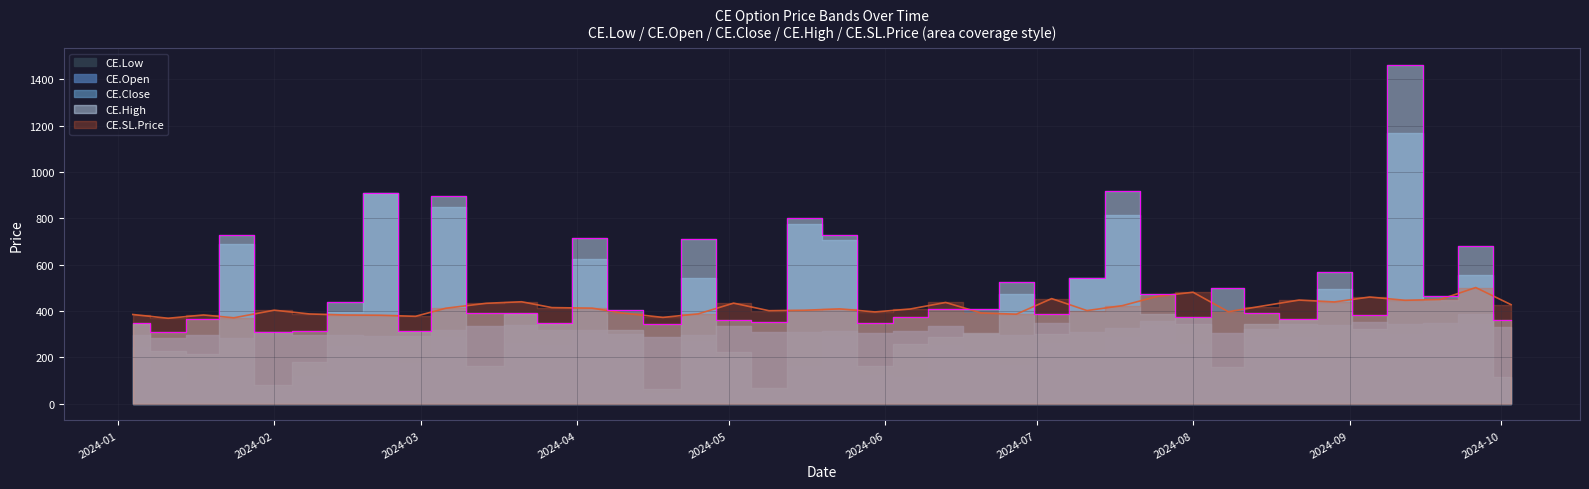

Is the value of CE.Open at 2024-07-11 greater than the value of CE.Close at 2024-05-02?

Yes